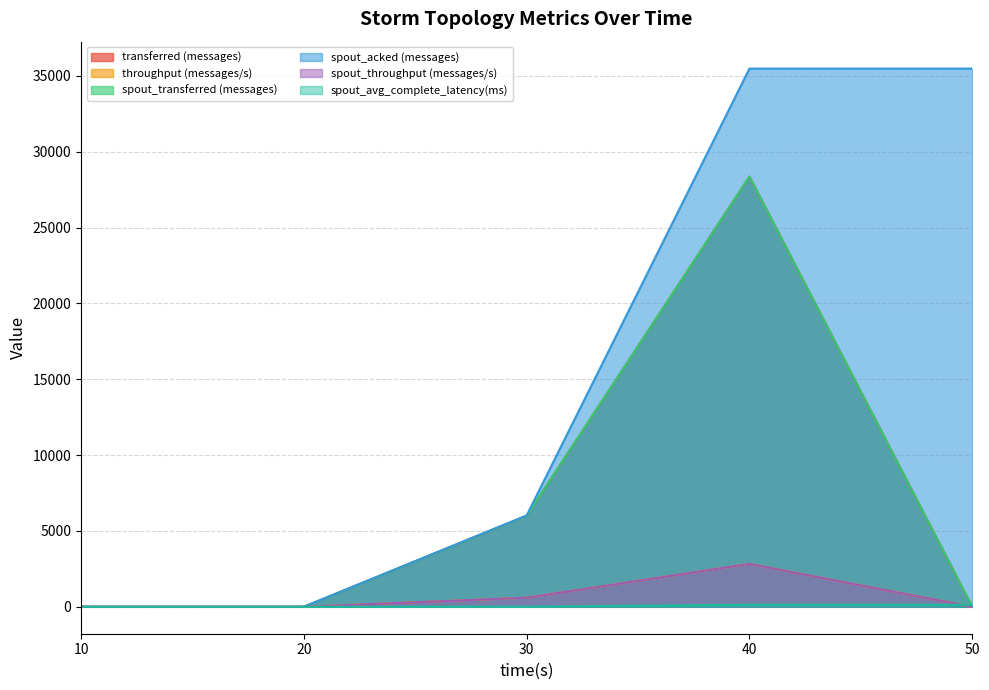

True or false: spout_throughput (messages/s) and spout_transferred (messages) intersect in this chart.

False